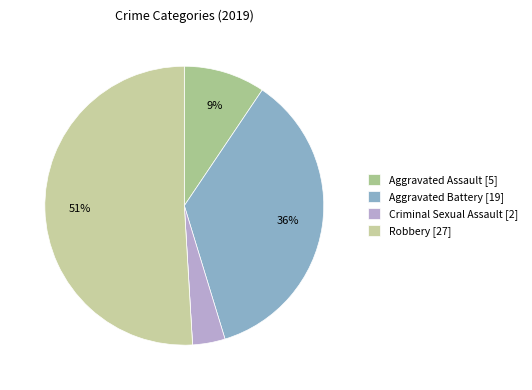

Which slice is the largest?

Robbery